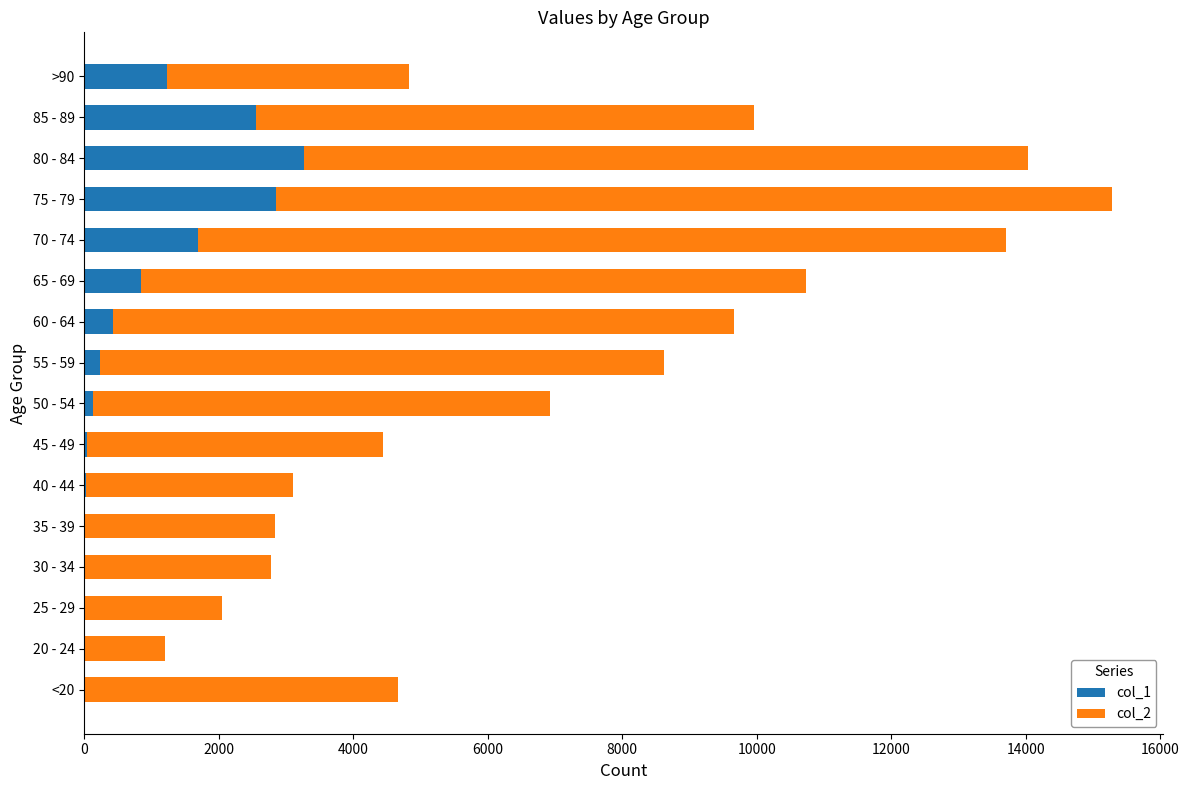

At which category is the sum across all series the highest?

75 - 79